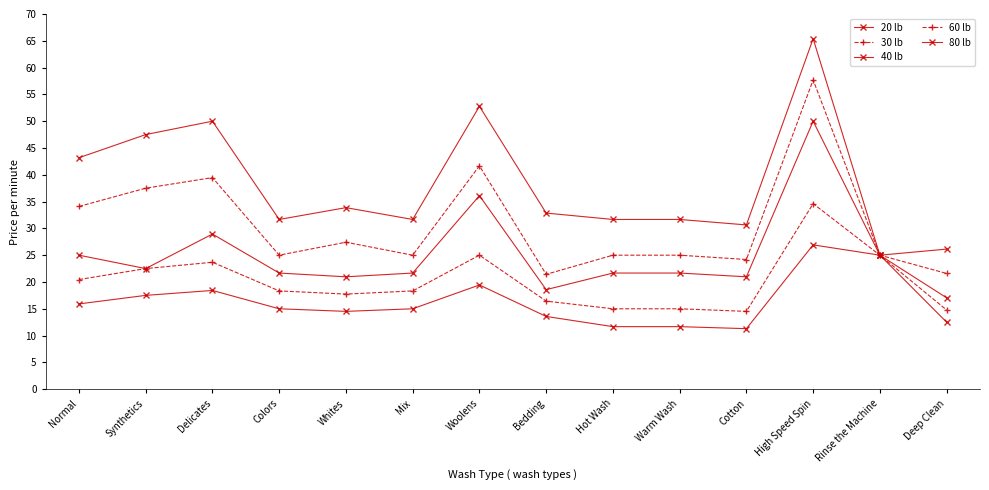

What is the label of the 10th point from the left?

Warm Wash